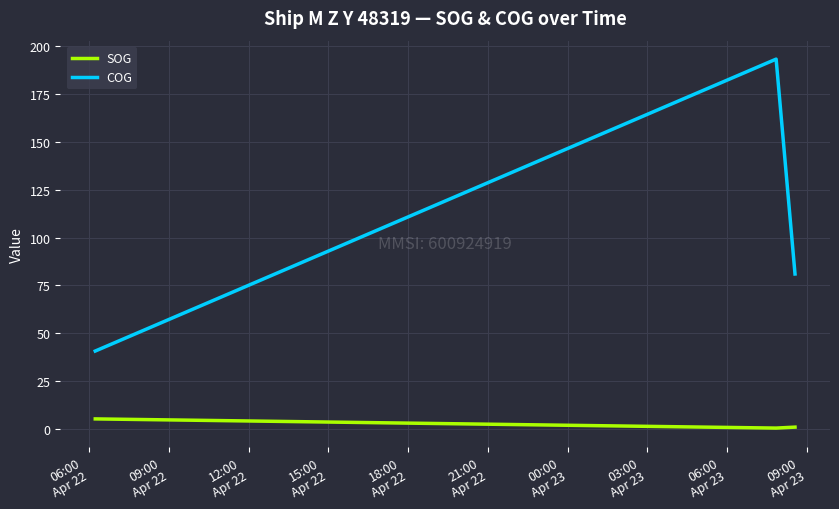

What are all the series names shown in the legend?

SOG, COG